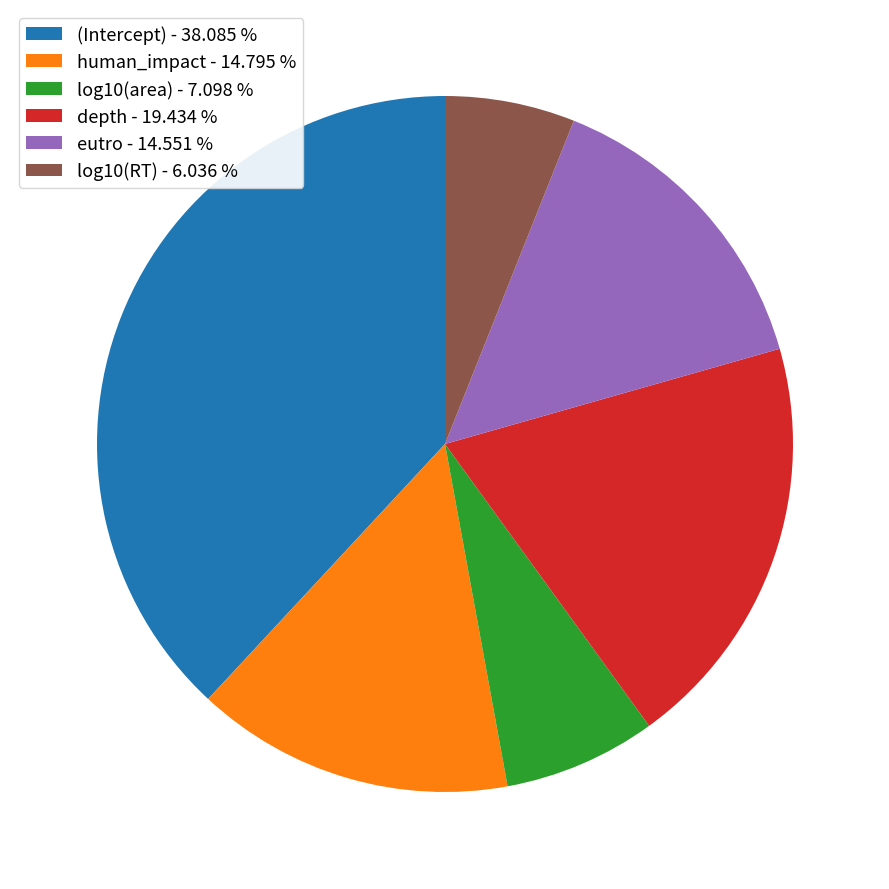

Is the sum of (Intercept) - 38.085 % and depth - 19.434 % greater than half?

Yes